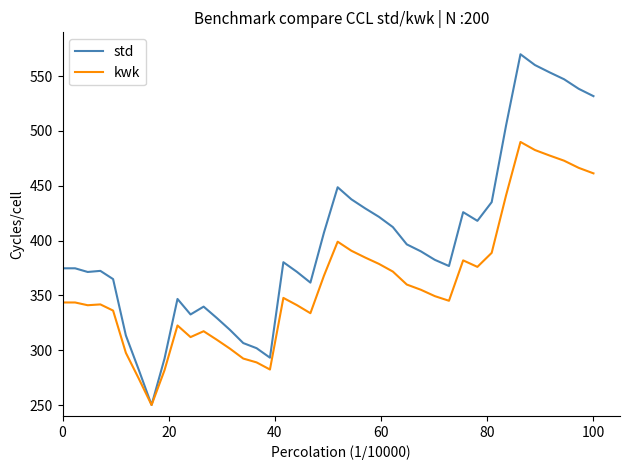

Which series has the largest total across all categories?

std